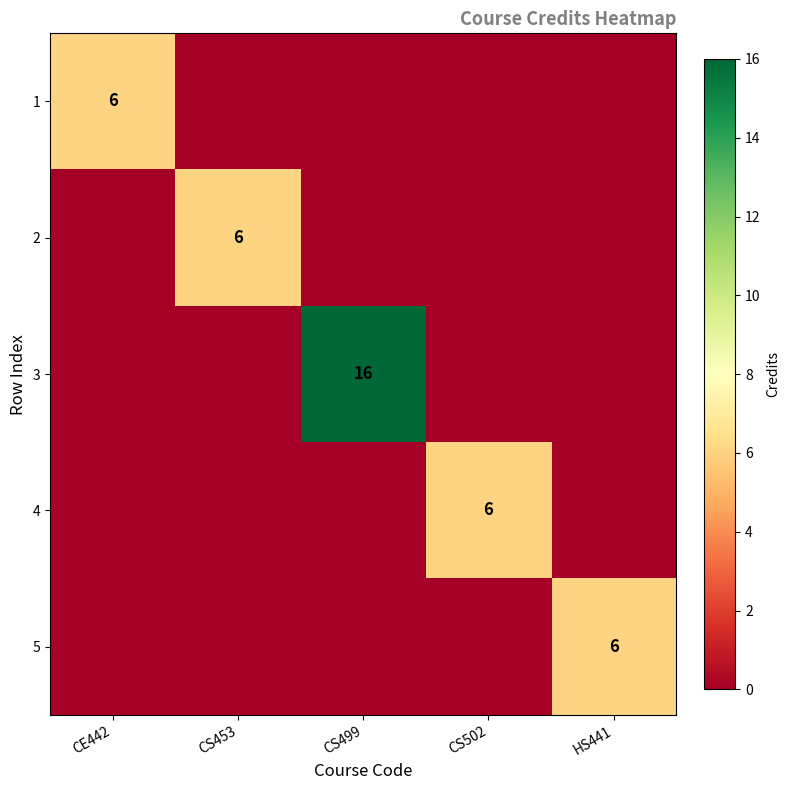

The value of 3 at CS499 is 16. True or false?

True